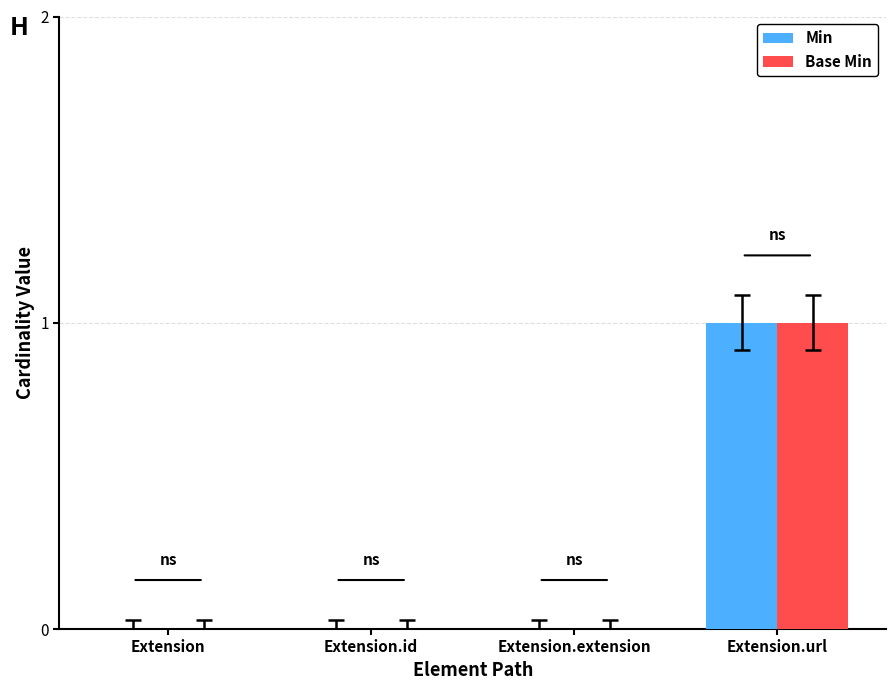

The value of Base Min at Extension.id is 1. True or false?

False